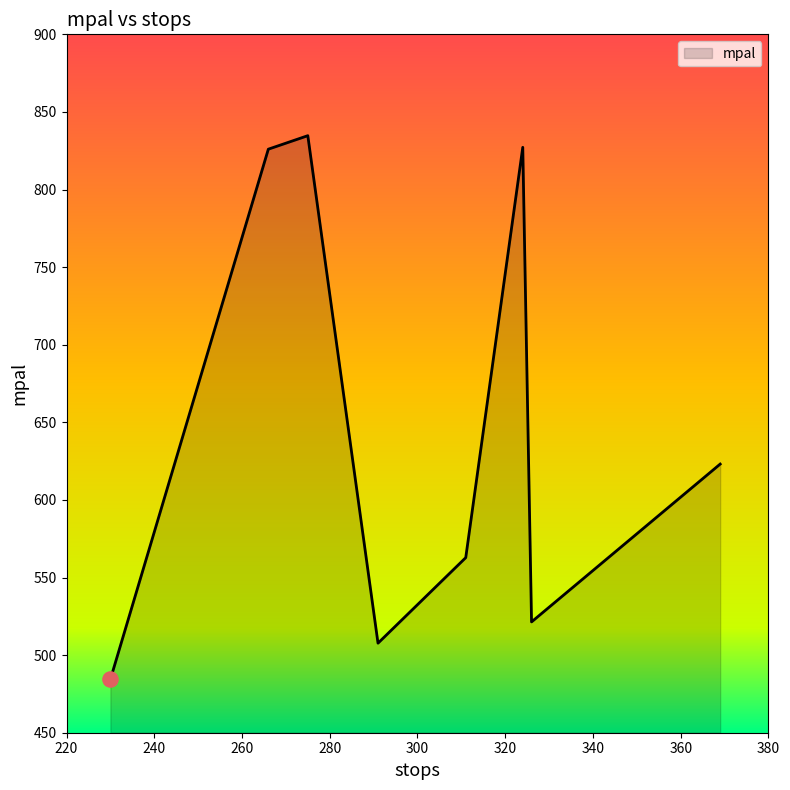

How many interior local peaks (higher than both neighbors) does the data have?

2